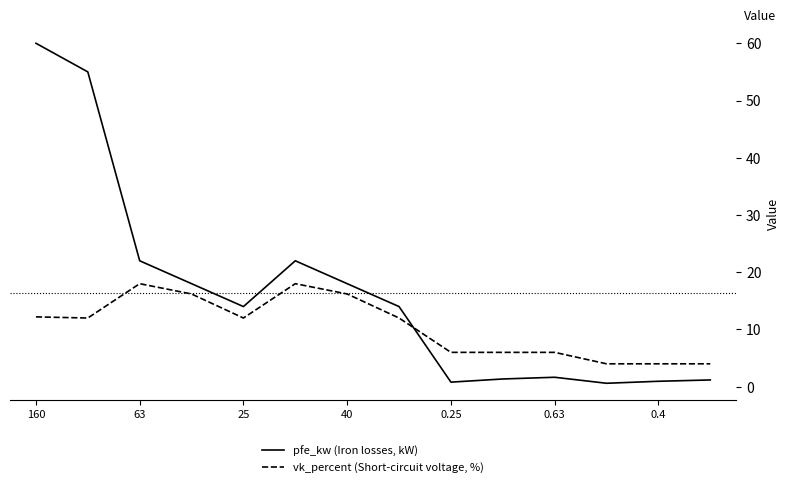

Does the chart display data point markers on the line(s)?

No